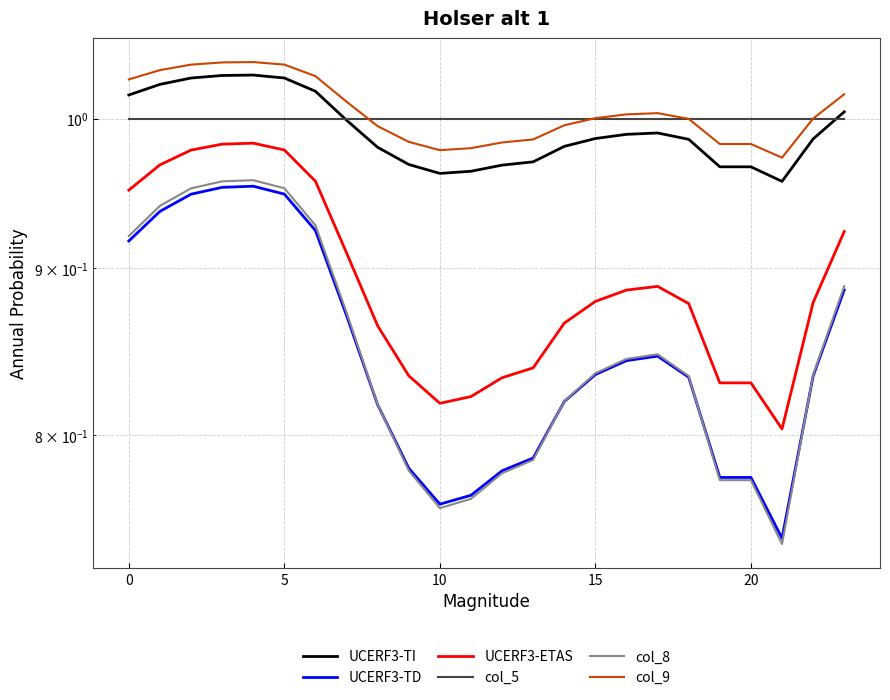

Is it true that UCERF3-TI equals 1.0 at 11?

True